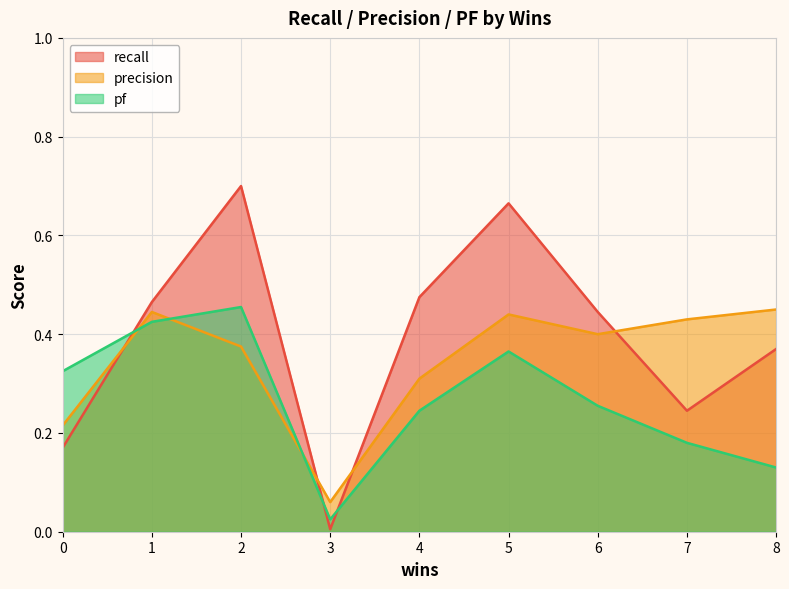

The precision series shows 0.3 at 4. True or false?

True